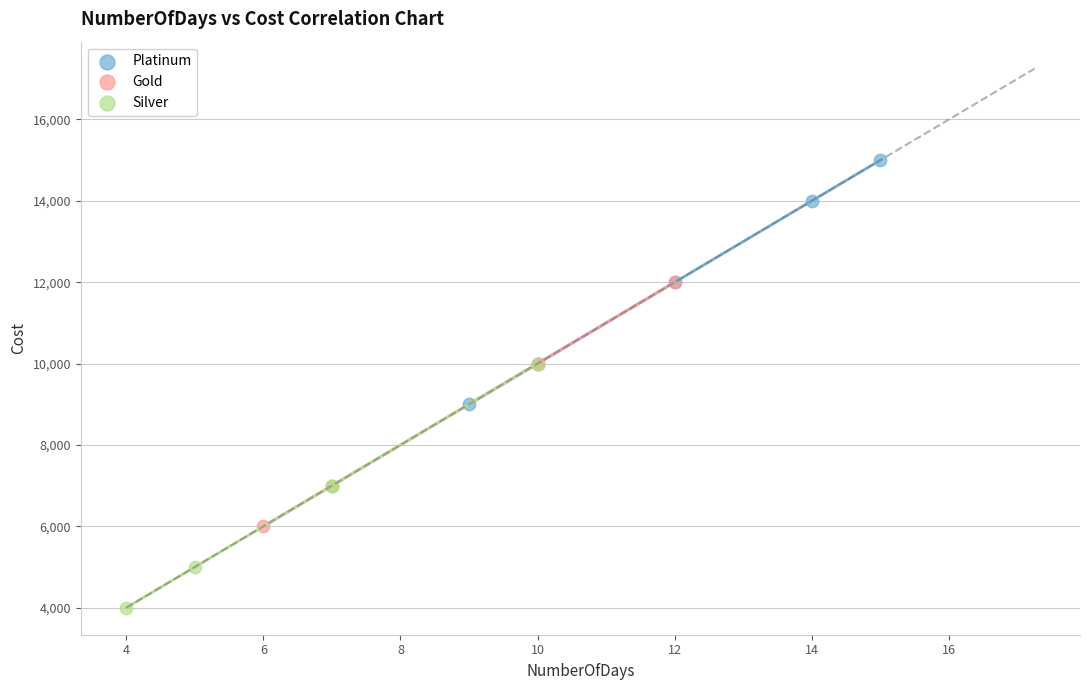

Which series contains the highest Y value?

Platinum